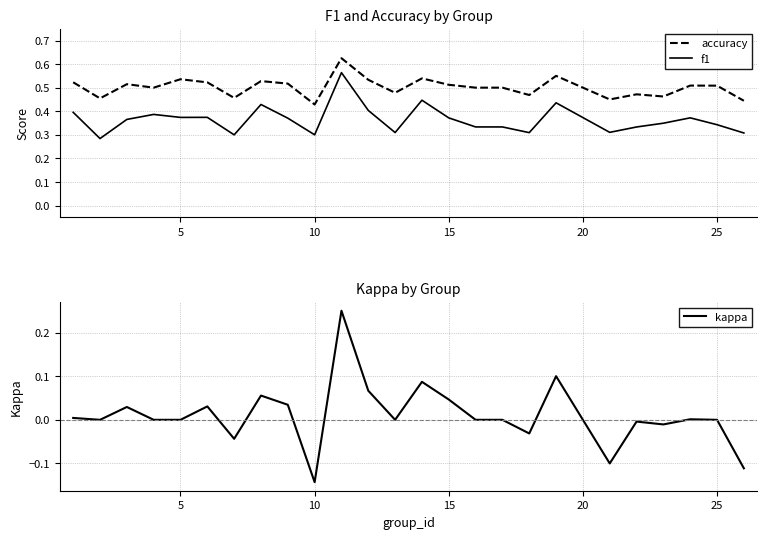

The accuracy series shows 0.6 at 10. True or false?

False